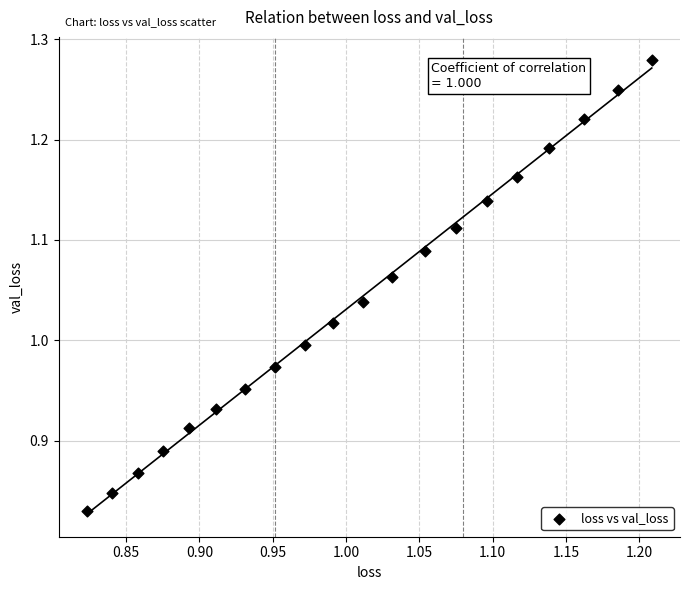

What is the range of Y values (max minus min)?

0.4